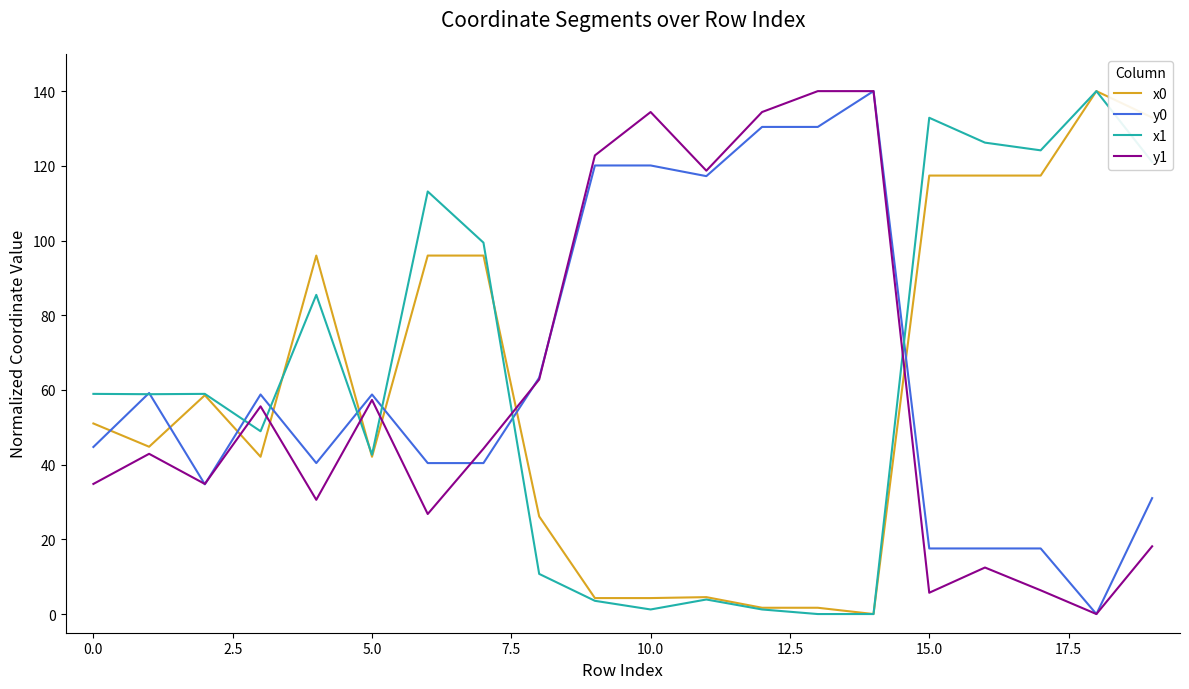

What is the maximum value for x1?

140.0